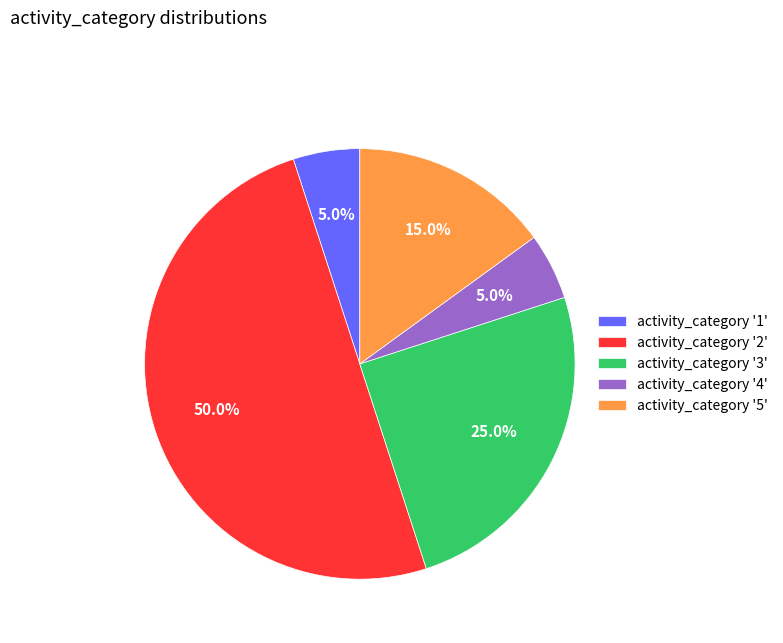

To the nearest percent, what is the average slice percentage?

20%